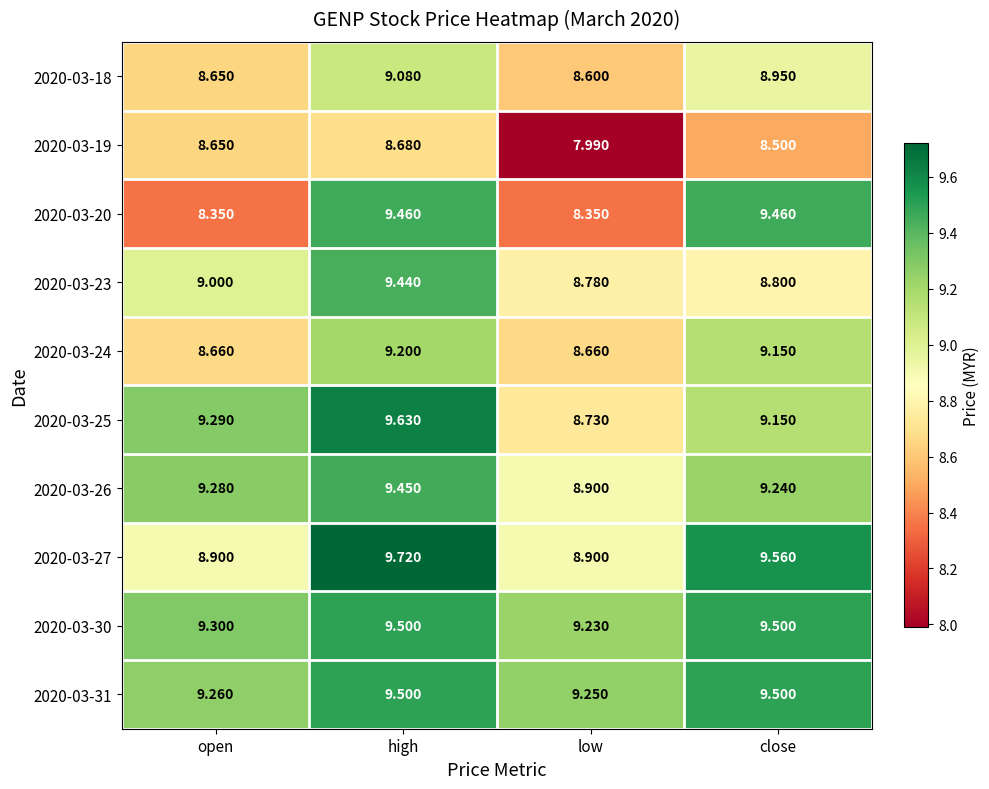

What is the spread (max minus min) of values at close?

1.1